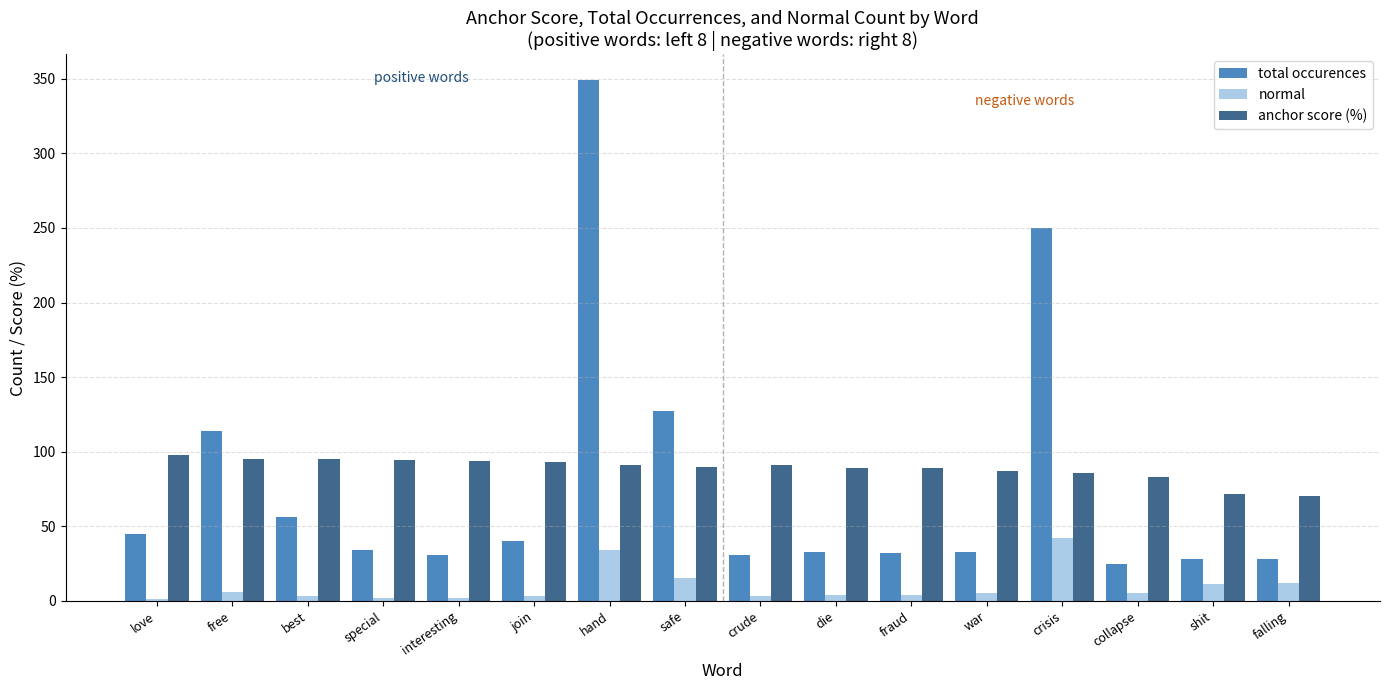

At which category is the sum across all series the highest?

hand